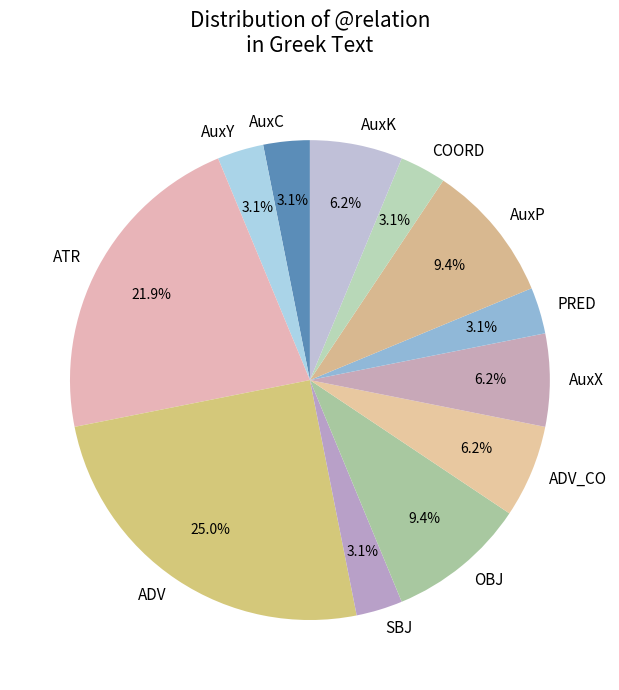

Is the sum of AuxP and ATR greater than half?

No